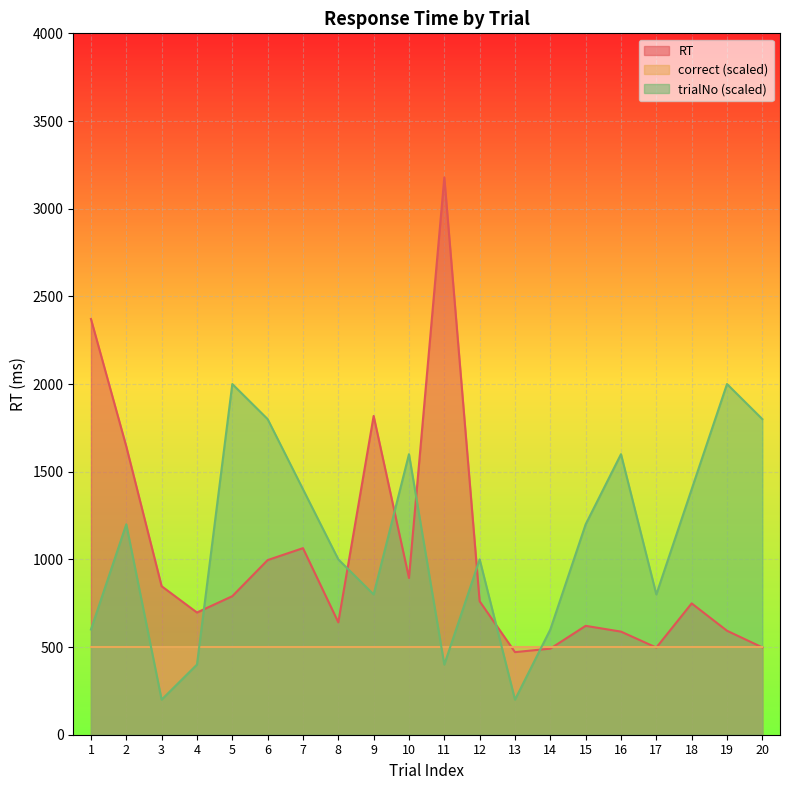

How many intersections are there between trialNo and RT?

7